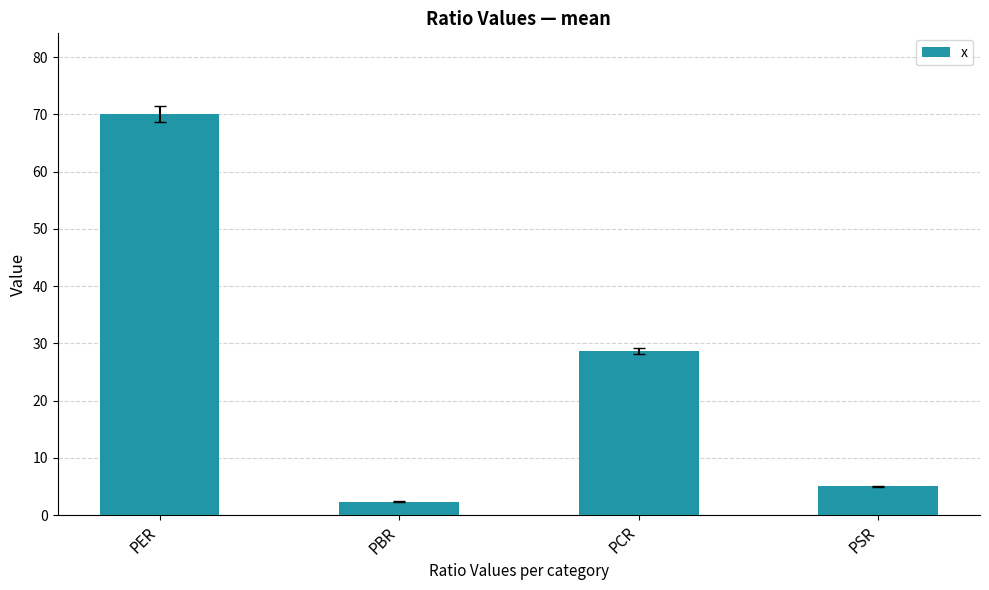

List the labels in order of value, largest first.

PER, PCR, PSR, PBR